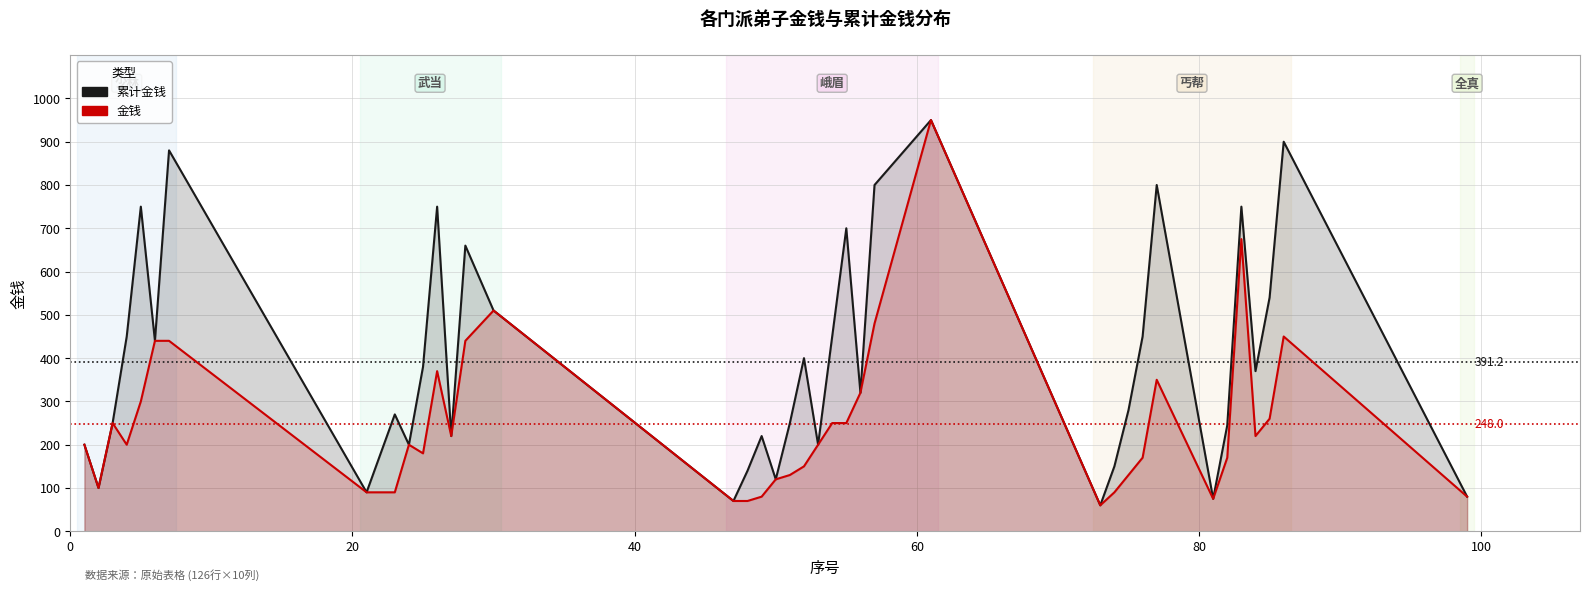

Which series has the widest spread of values?

累计金钱